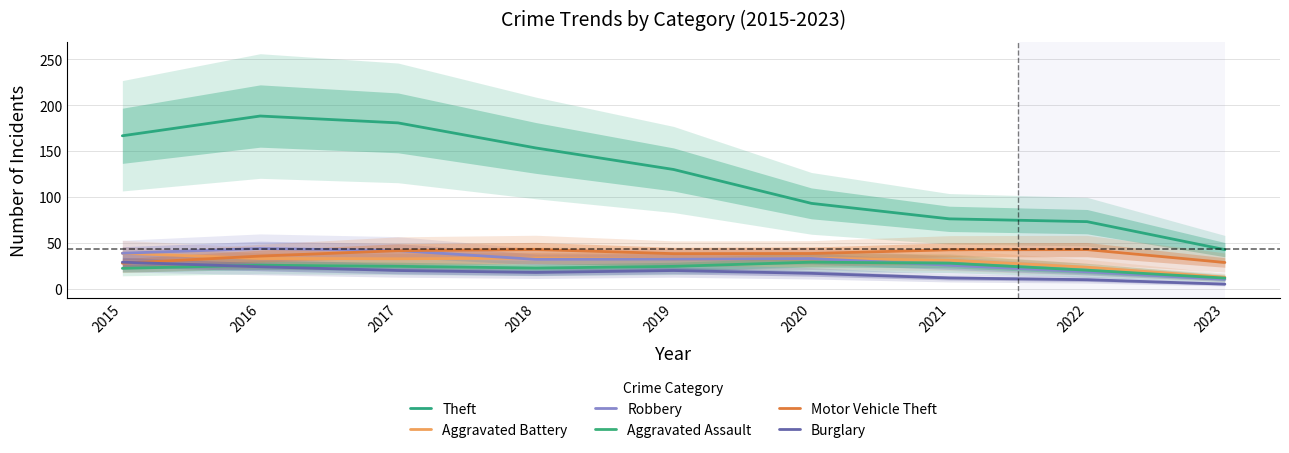

Which series has the widest spread of values?

Theft